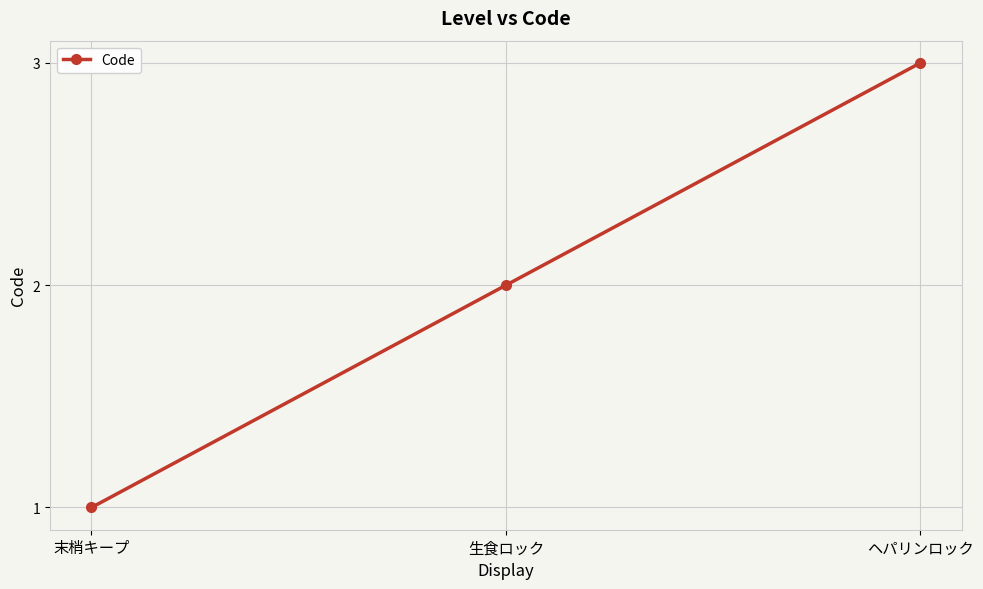

What is the value of the 1st point from the left?

1